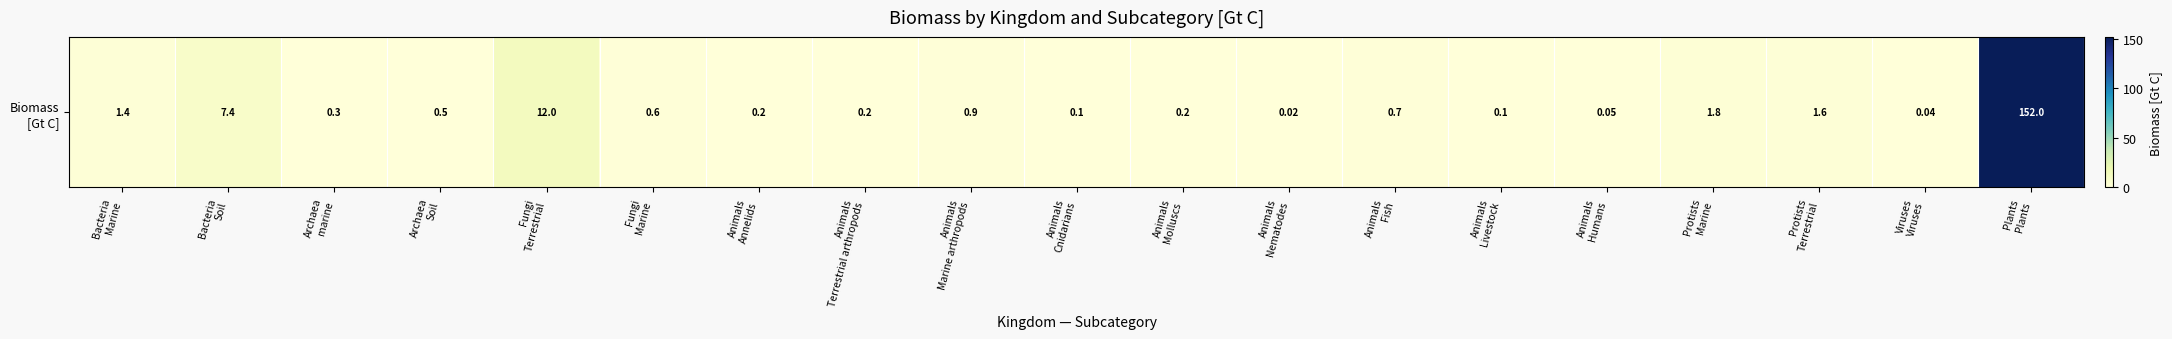

Where is the data nearest to the value 76?

Fungi
Terrestrial